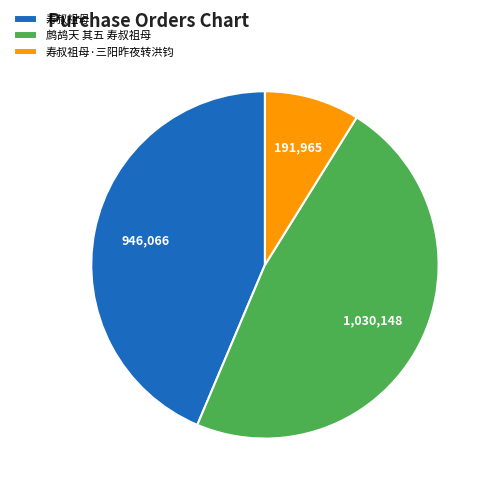

Between 鹧鸪天 其五 寿叔祖母 and 寿叔祖母·三阳昨夜转洪钧, which is larger?

鹧鸪天 其五 寿叔祖母